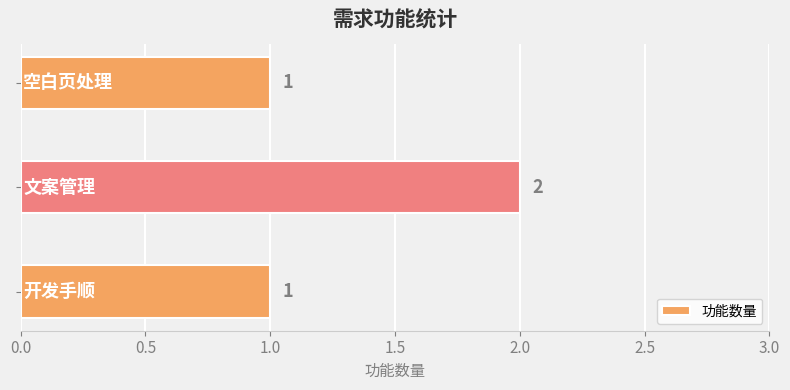

What is the minimum value shown in the chart?

1